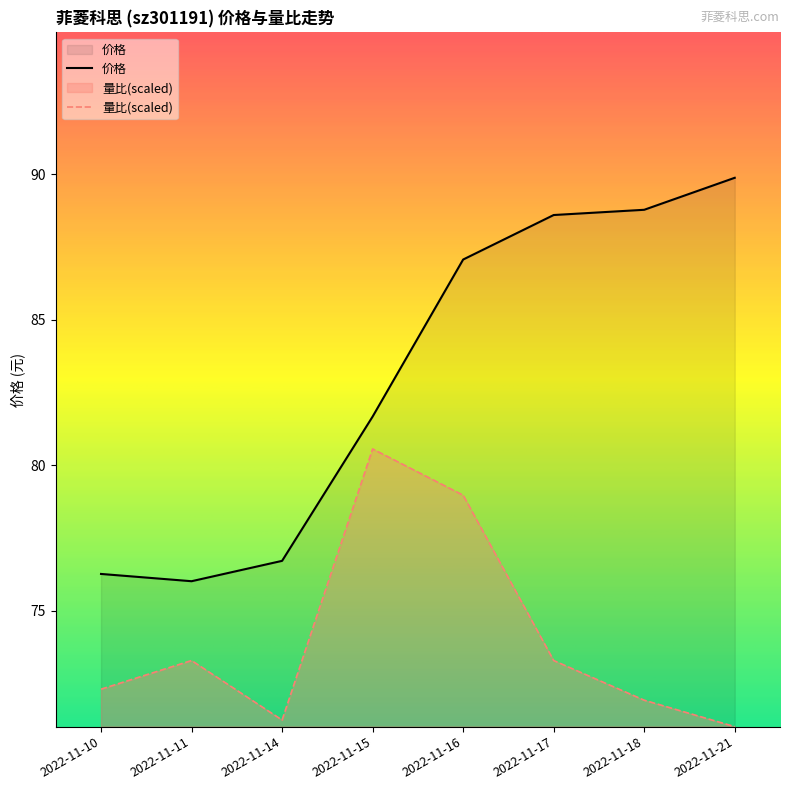

What is the sum of all 量比 values?

592.6